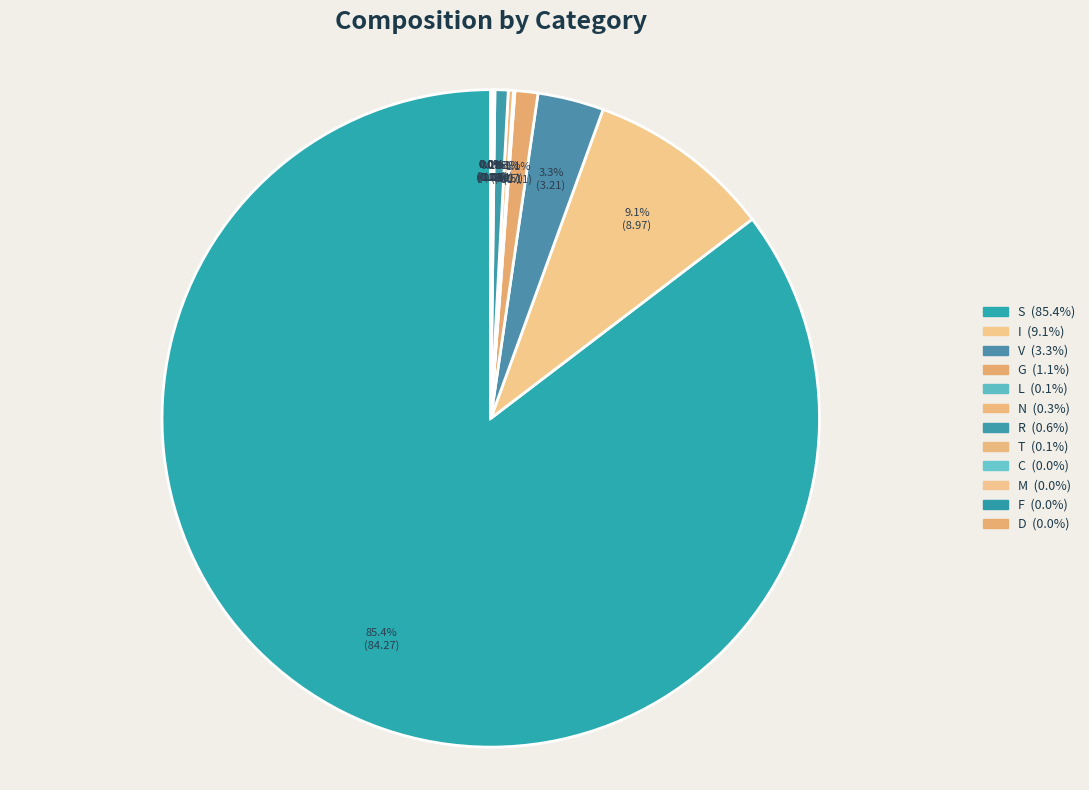

Is the sum of I and T greater than half?

No